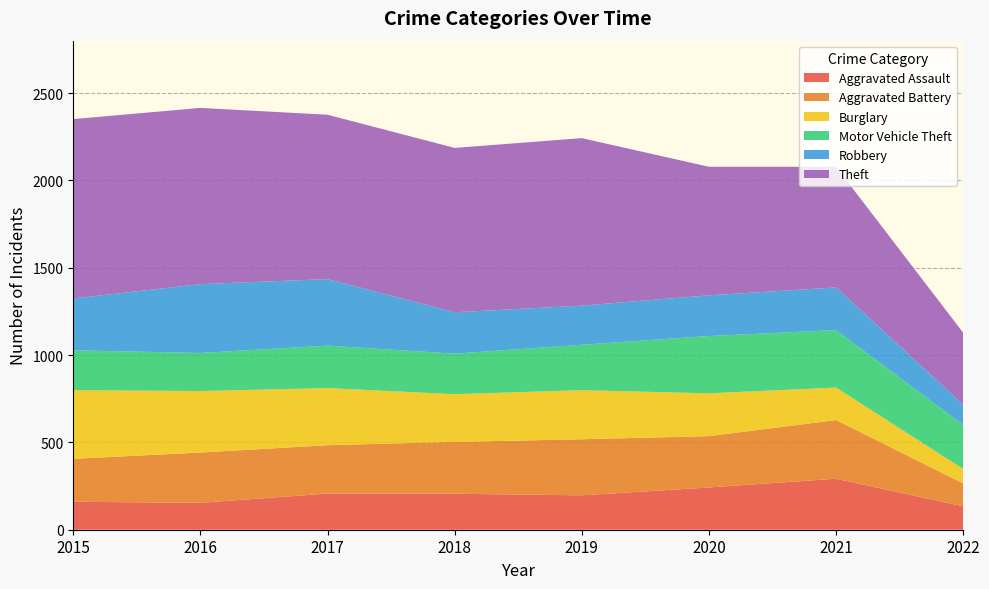

Reading left to right, extract all data points from this chart.

Aggravated Assault: 160	154	207	206	197	242	292	134
Aggravated Battery: 246	288	277	297	321	294	336	131
Burglary: 393	352	327	273	281	245	186	83
Motor Vehicle Theft: 228	218	243	232	260	328	329	252
Robbery: 297	394	381	237	224	233	244	117
Theft: 1027	1009	941	941	959	736	691	411